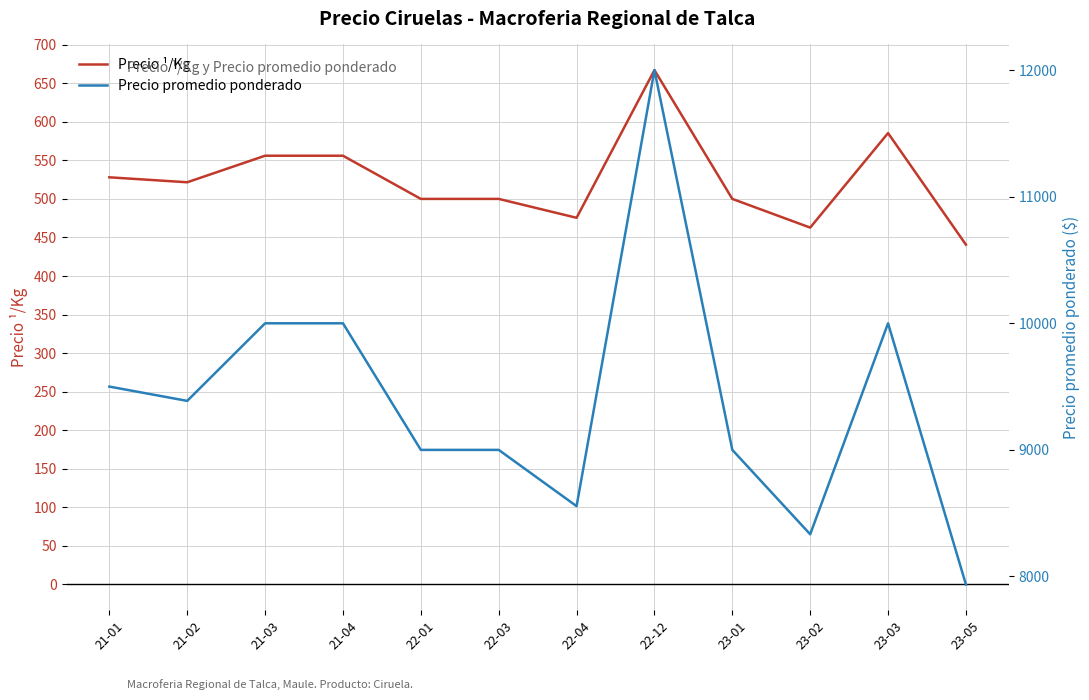

Which category has the highest value in the Precio promedio ponderado series?

22-12